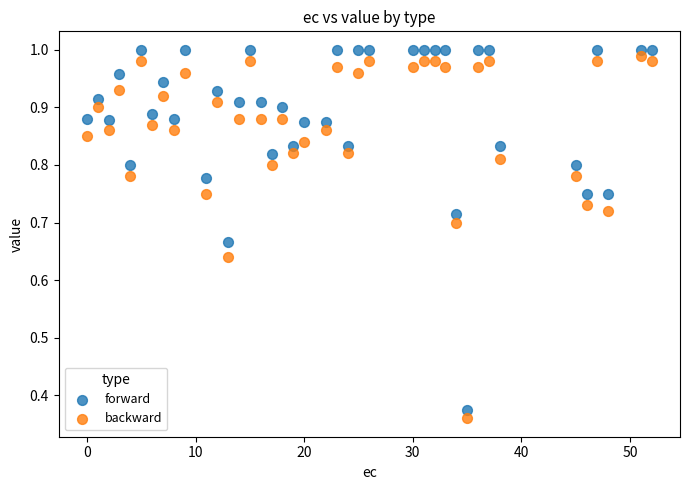

What is the X range (max minus min) for the scatter plot?

52.0